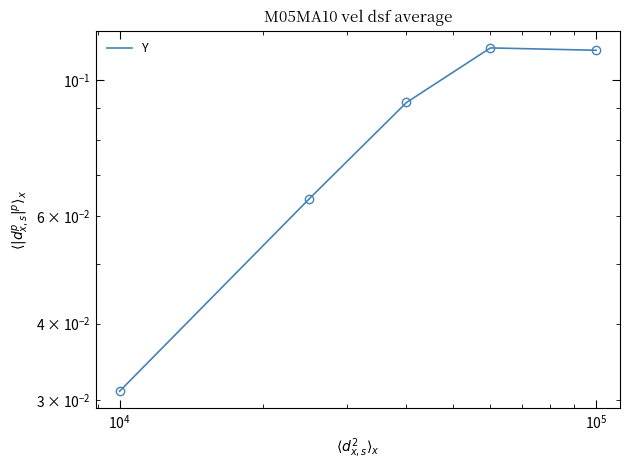

What is the difference between the second highest and minimum values?

0.1